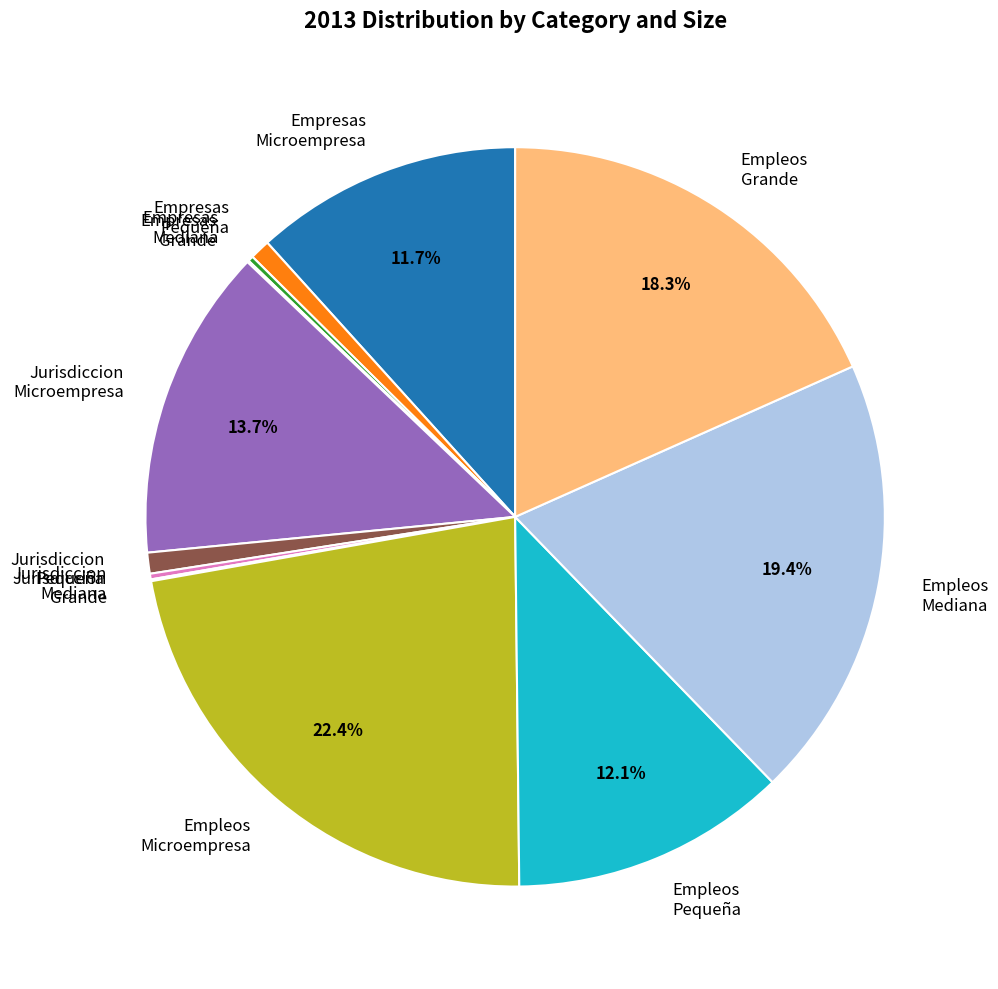

Is there a majority slice in this chart?

No